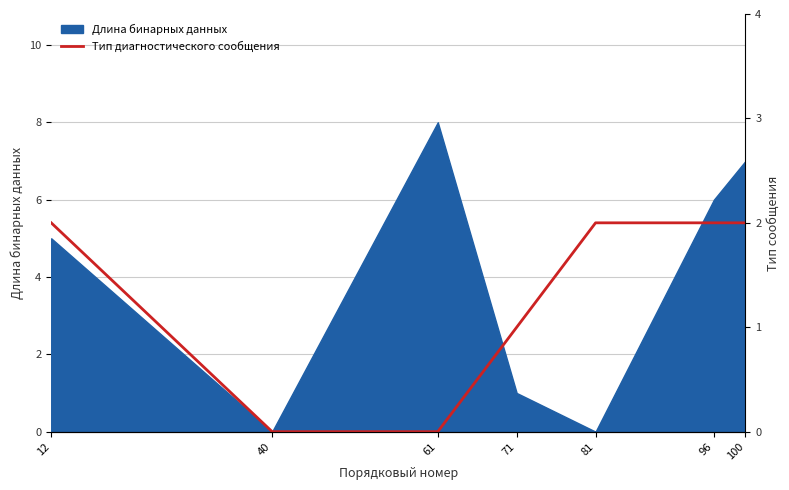

True or false: Длина бинарных данных has a value of 2 at 71.

False